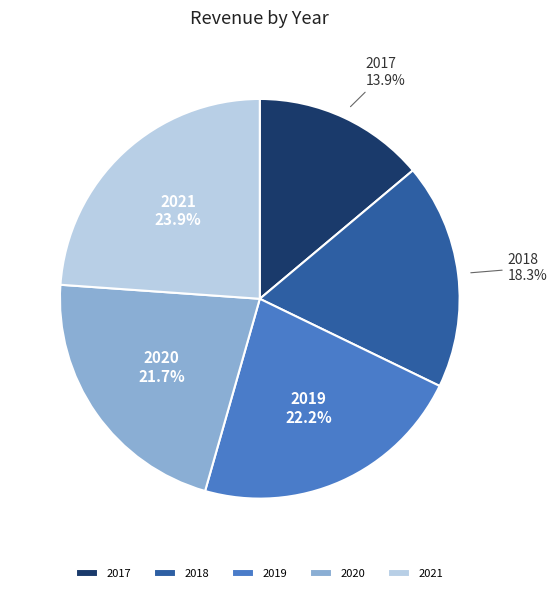

Between 2021 and 2020, which is larger?

2021